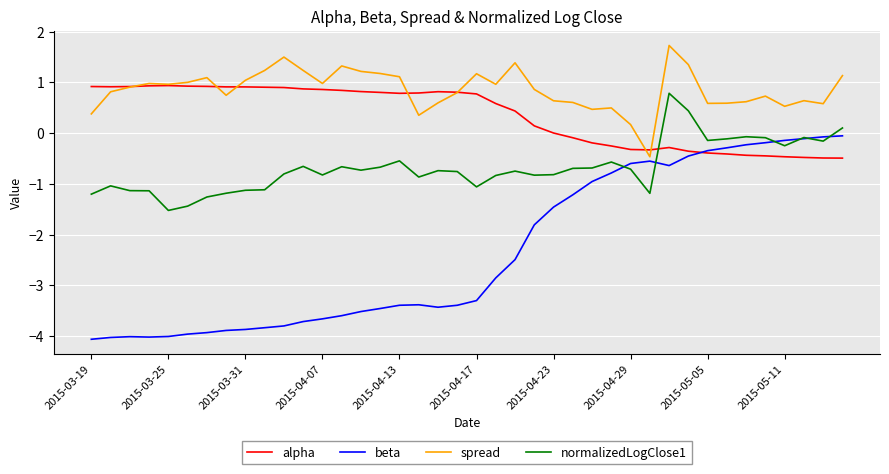

Rank the series by their average value, from highest to lowest.

spread, alpha, normalizedLogClose1, beta